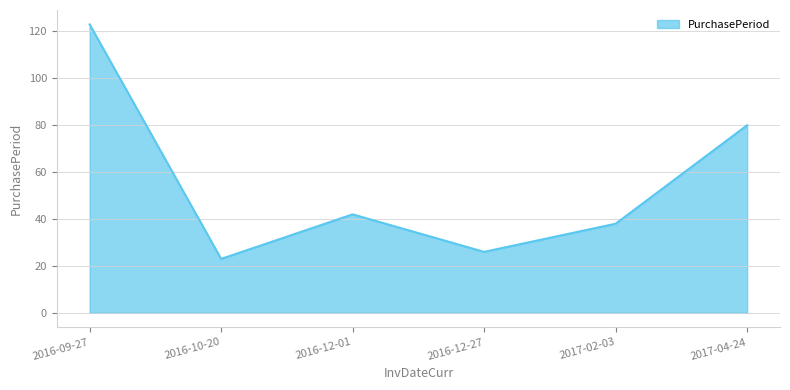

How many lines are shown in the chart?

1